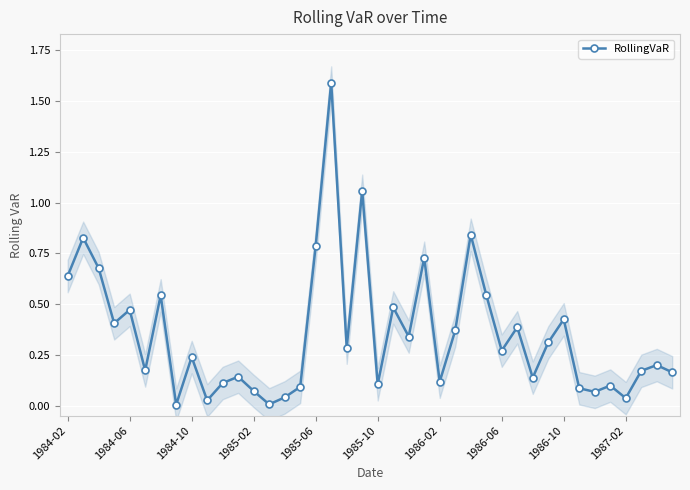

What is the maximum value for RollingVaR?

1.6